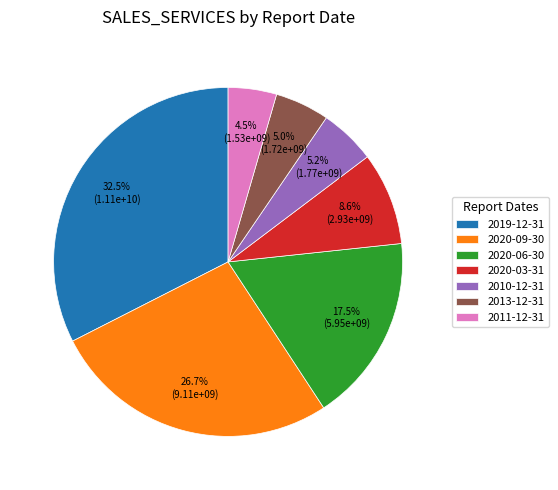

What percentage is NOT represented by 2019-12-31?

67.5%